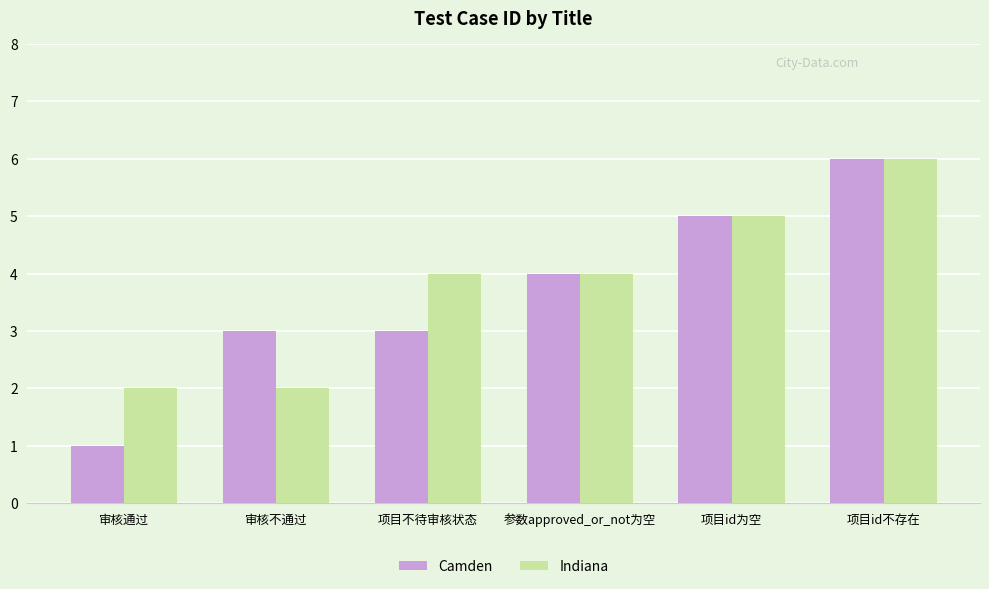

At which category is the sum across all series the highest?

项目id不存在